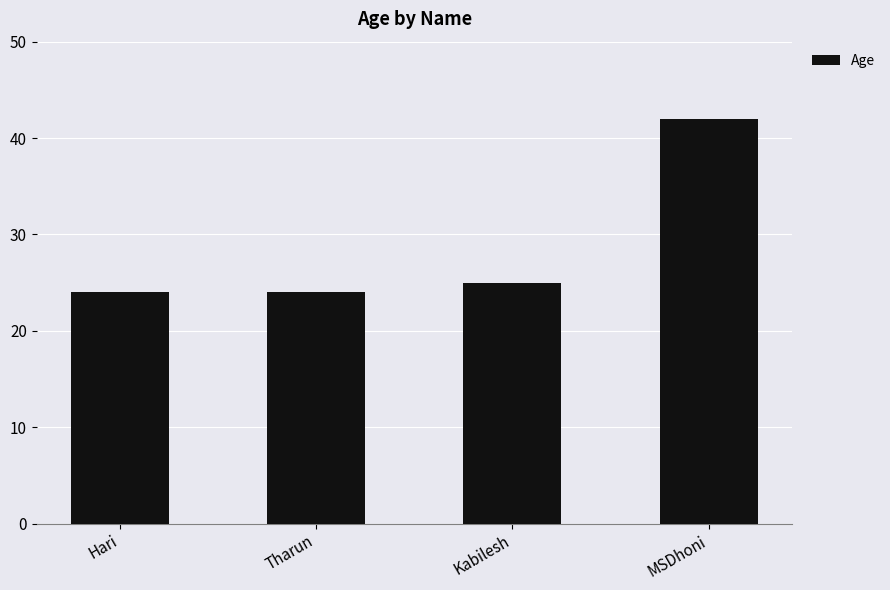

The chart shows a value of 42 at MSDhoni. True or false?

True